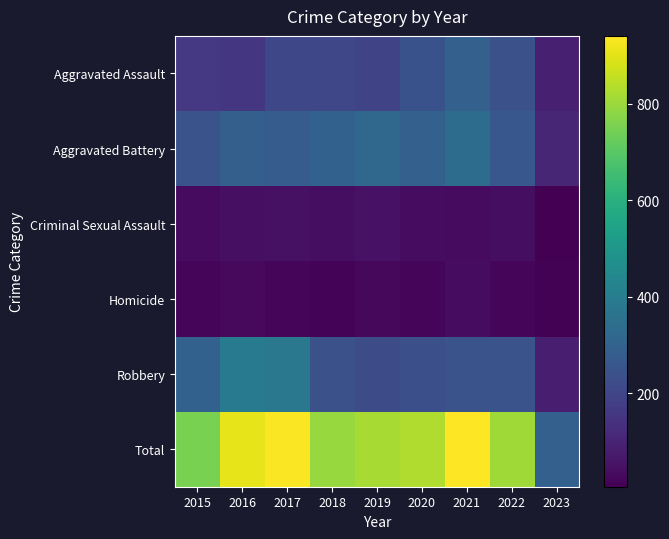

Between 2021 and 2015, which is larger?

2021